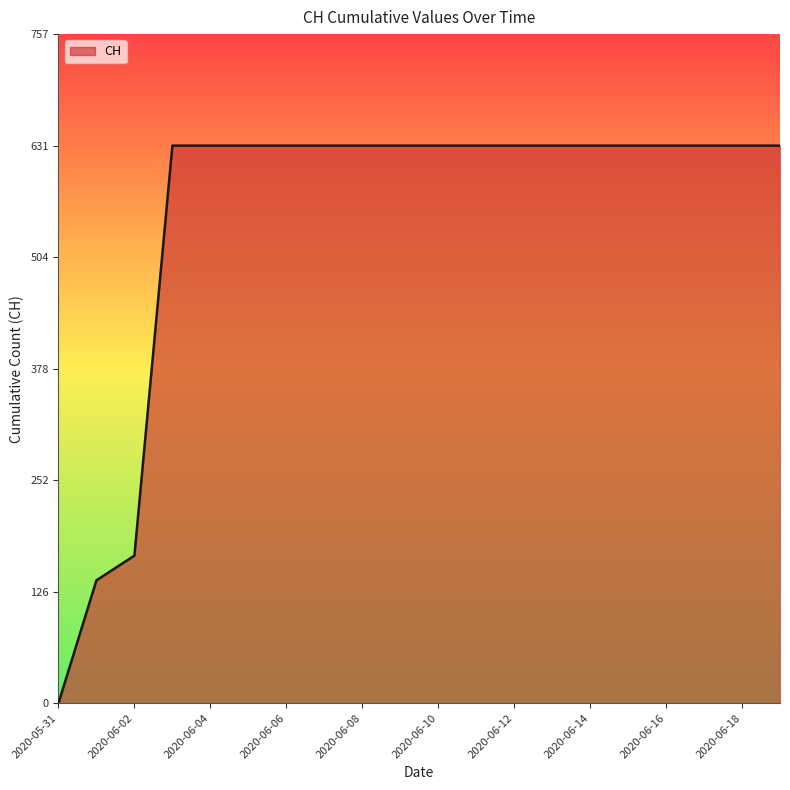

Count the number of data series in this chart.

1